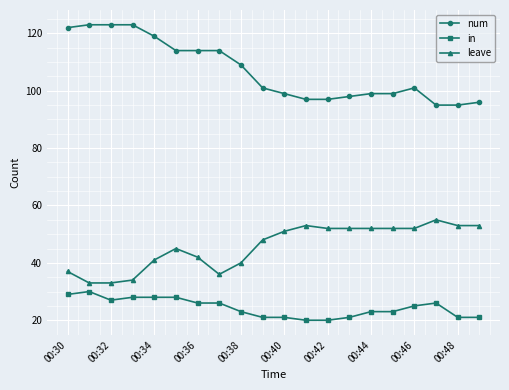

What is the difference between the maximum and minimum values in the in series?

10